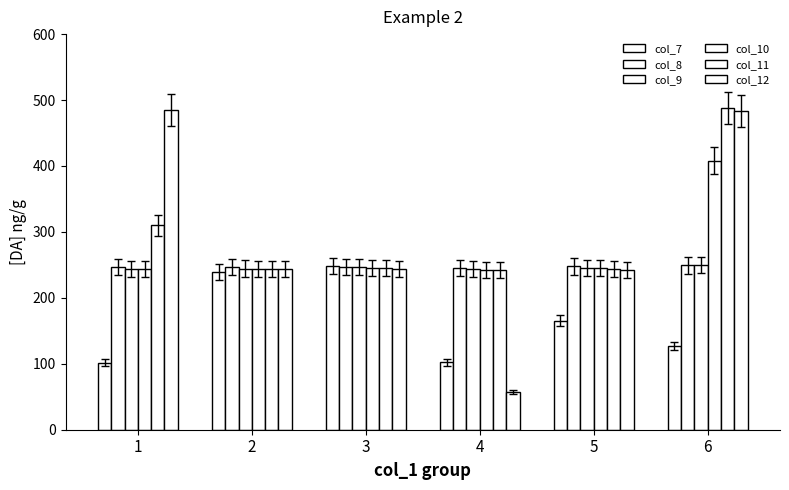

What is the difference between the col_9 values at 6 and 4?

6.3